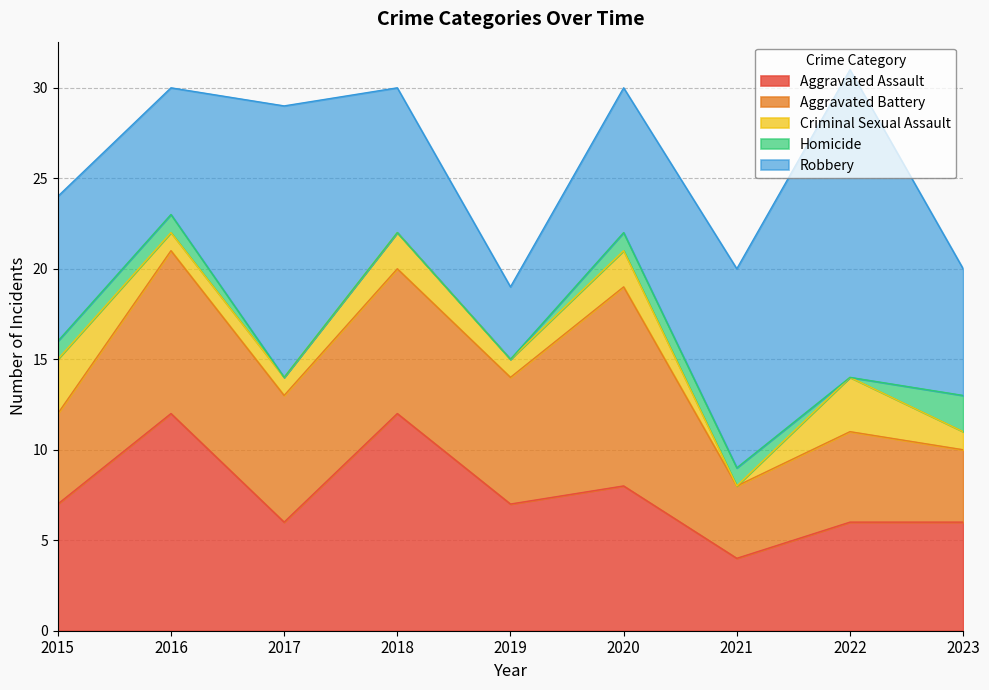

What is the sum of all Robbery values?

85